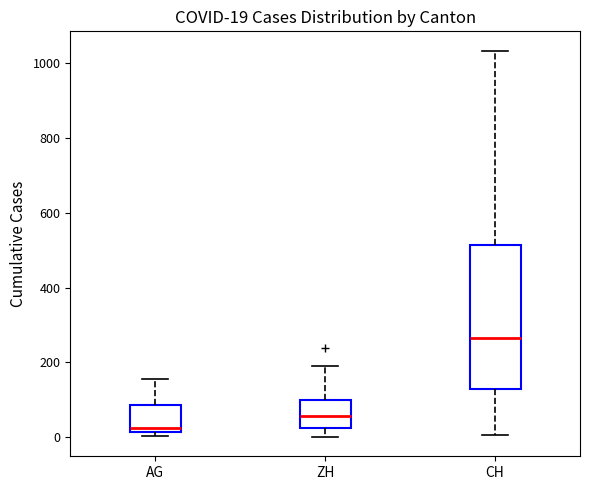

Comparing the boxes themselves (not the whiskers), which one is the tallest?

CH